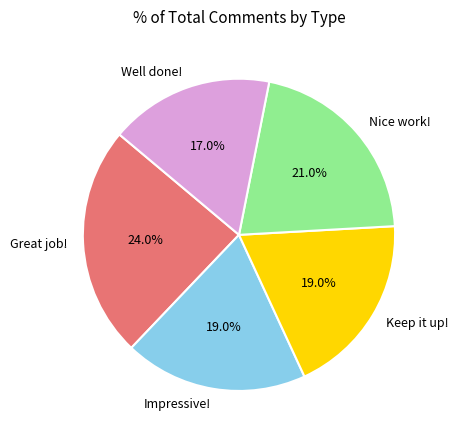

Count the number of slices in the pie.

5